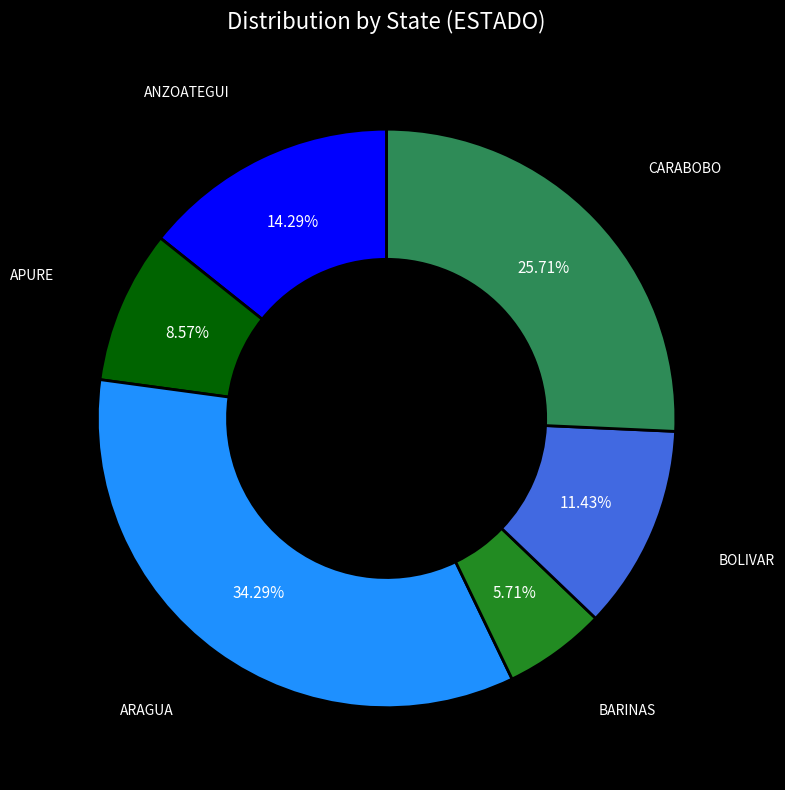

To the nearest percent, what portion does ARAGUA represent?

34%